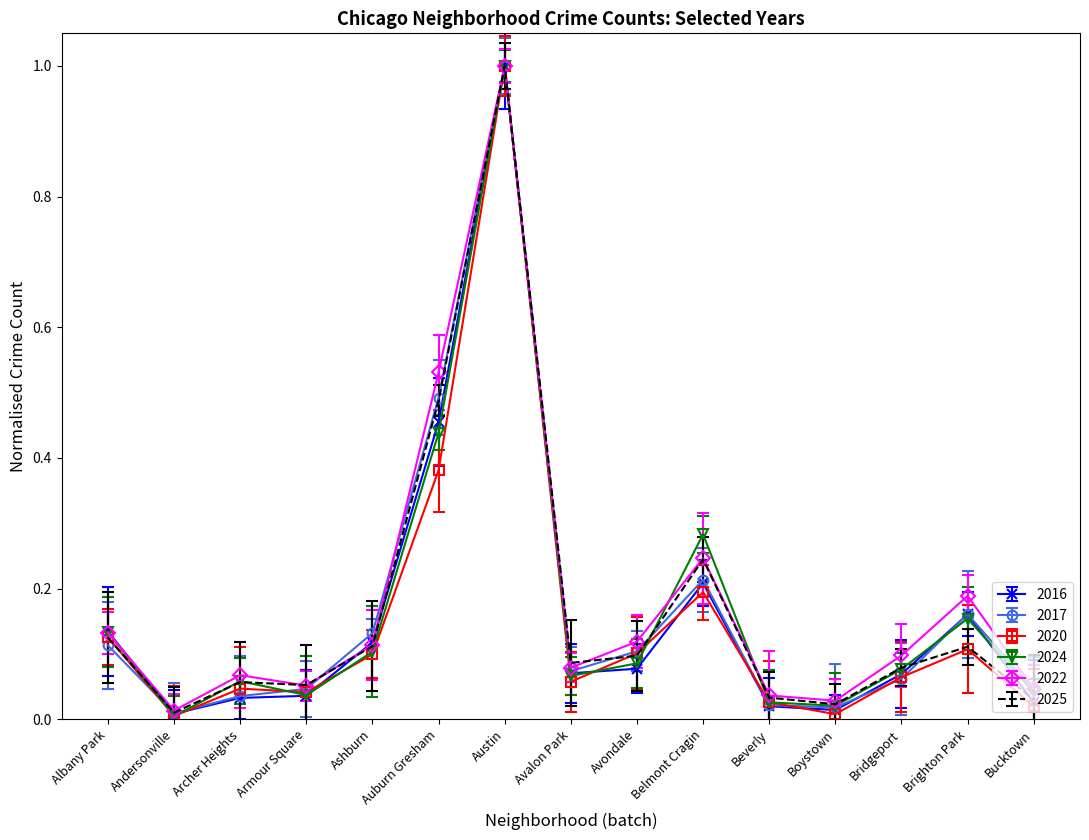

What is the difference between the second highest and minimum values in the 2020 series?

0.4